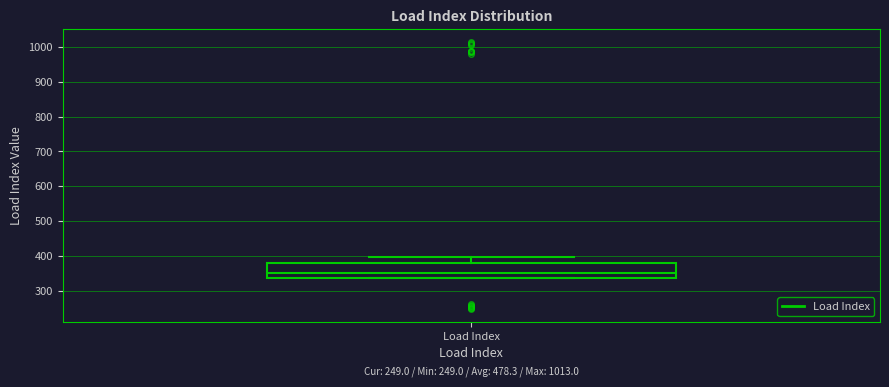

Read this box plot against the y-axis: the position of the median line, the range covered by the box, and the ends of both whiskers. The values are not printed on the chart, so give them approximately, as read against the axis.

median 350, box 340 to 380, whiskers 340 to 400